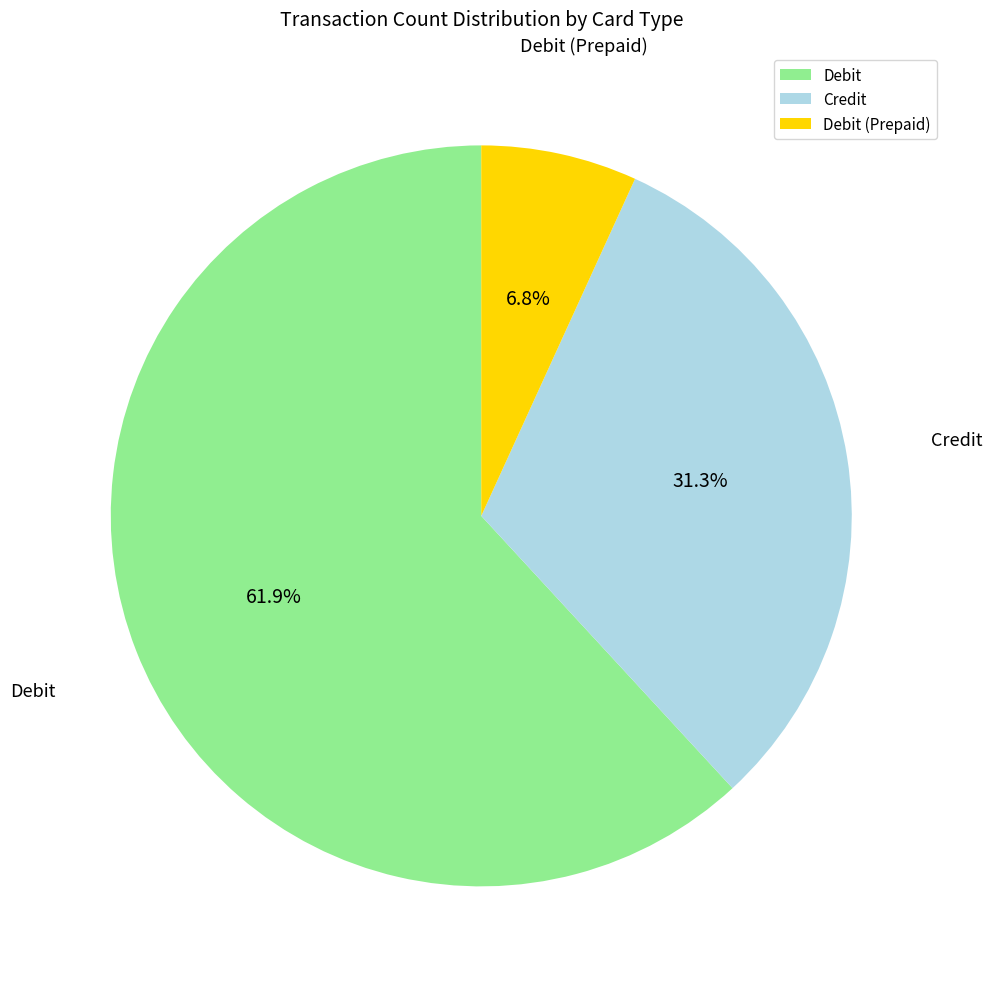

The Debit slice represents 50% of the pie. True or false?

False